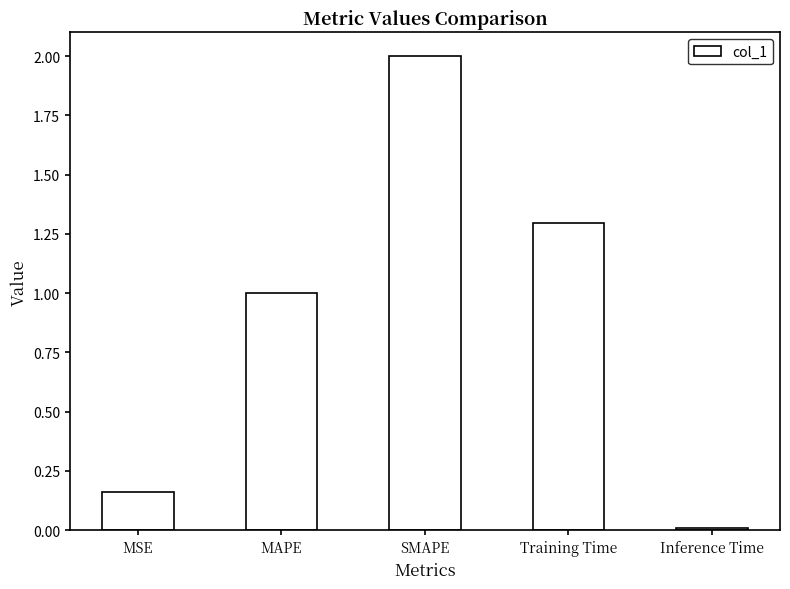

Is it true that the value at Training Time is 2.2?

False